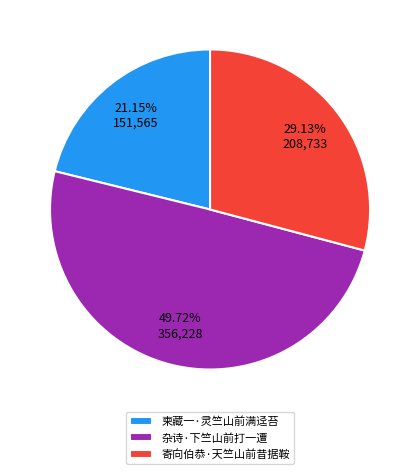

Rank the categories by value from lowest to highest.

柬藏一·灵竺山前满迳苔, 寄向伯恭·天竺山前昔据鞍, 杂诗·下竺山前打一遭